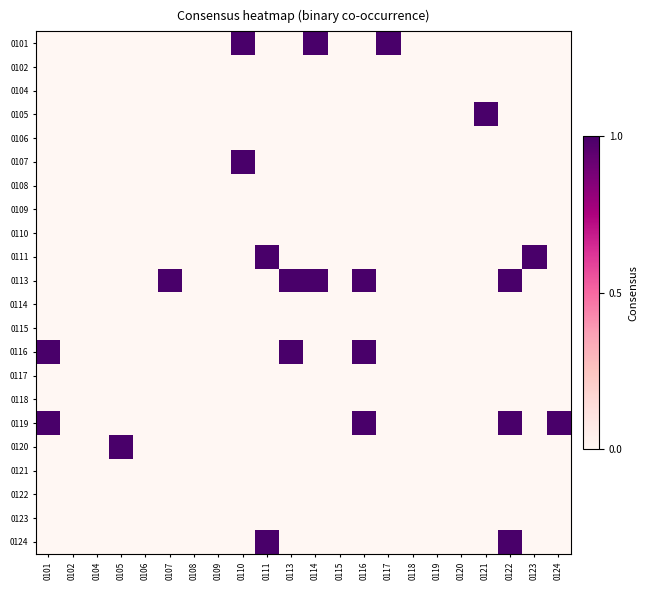

Reading right to left, what are all the values shown in this chart?

0101: 0124=0	0123=0	0122=0	0121=0	0120=0	0119=0	0118=0	0117=1	0116=0	0115=0	0114=1	0113=0	0111=0	0110=1	0109=0	0108=0	0107=0	0106=0	0105=0	0104=0	0102=0	0101=0
0102: 0124=0	0123=0	0122=0	0121=0	0120=0	0119=0	0118=0	0117=0	0116=0	0115=0	0114=0	0113=0	0111=0	0110=0	0109=0	0108=0	0107=0	0106=0	0105=0	0104=0	0102=0	0101=0
0104: 0124=0	0123=0	0122=0	0121=0	0120=0	0119=0	0118=0	0117=0	0116=0	0115=0	0114=0	0113=0	0111=0	0110=0	0109=0	0108=0	0107=0	0106=0	0105=0	0104=0	0102=0	0101=0
0105: 0124=0	0123=0	0122=0	0121=1	0120=0	0119=0	0118=0	0117=0	0116=0	0115=0	0114=0	0113=0	0111=0	0110=0	0109=0	0108=0	0107=0	0106=0	0105=0	0104=0	0102=0	0101=0
0106: 0124=0	0123=0	0122=0	0121=0	0120=0	0119=0	0118=0	0117=0	0116=0	0115=0	0114=0	0113=0	0111=0	0110=0	0109=0	0108=0	0107=0	0106=0	0105=0	0104=0	0102=0	0101=0
0107: 0124=0	0123=0	0122=0	0121=0	0120=0	0119=0	0118=0	0117=0	0116=0	0115=0	0114=0	0113=0	0111=0	0110=1	0109=0	0108=0	0107=0	0106=0	0105=0	0104=0	0102=0	0101=0
0108: 0124=0	0123=0	0122=0	0121=0	0120=0	0119=0	0118=0	0117=0	0116=0	0115=0	0114=0	0113=0	0111=0	0110=0	0109=0	0108=0	0107=0	0106=0	0105=0	0104=0	0102=0	0101=0
0109: 0124=0	0123=0	0122=0	0121=0	0120=0	0119=0	0118=0	0117=0	0116=0	0115=0	0114=0	0113=0	0111=0	0110=0	0109=0	0108=0	0107=0	0106=0	0105=0	0104=0	0102=0	0101=0
0110: 0124=0	0123=0	0122=0	0121=0	0120=0	0119=0	0118=0	0117=0	0116=0	0115=0	0114=0	0113=0	0111=0	0110=0	0109=0	0108=0	0107=0	0106=0	0105=0	0104=0	0102=0	0101=0
0111: 0124=0	0123=1	0122=0	0121=0	0120=0	0119=0	0118=0	0117=0	0116=0	0115=0	0114=0	0113=0	0111=1	0110=0	0109=0	0108=0	0107=0	0106=0	0105=0	0104=0	0102=0	0101=0
0113: 0124=0	0123=0	0122=1	0121=0	0120=0	0119=0	0118=0	0117=0	0116=1	0115=0	0114=1	0113=1	0111=0	0110=0	0109=0	0108=0	0107=1	0106=0	0105=0	0104=0	0102=0	0101=0
0114: 0124=0	0123=0	0122=0	0121=0	0120=0	0119=0	0118=0	0117=0	0116=0	0115=0	0114=0	0113=0	0111=0	0110=0	0109=0	0108=0	0107=0	0106=0	0105=0	0104=0	0102=0	0101=0
0115: 0124=0	0123=0	0122=0	0121=0	0120=0	0119=0	0118=0	0117=0	0116=0	0115=0	0114=0	0113=0	0111=0	0110=0	0109=0	0108=0	0107=0	0106=0	0105=0	0104=0	0102=0	0101=0
0116: 0124=0	0123=0	0122=0	0121=0	0120=0	0119=0	0118=0	0117=0	0116=1	0115=0	0114=0	0113=1	0111=0	0110=0	0109=0	0108=0	0107=0	0106=0	0105=0	0104=0	0102=0	0101=1
0117: 0124=0	0123=0	0122=0	0121=0	0120=0	0119=0	0118=0	0117=0	0116=0	0115=0	0114=0	0113=0	0111=0	0110=0	0109=0	0108=0	0107=0	0106=0	0105=0	0104=0	0102=0	0101=0
0118: 0124=0	0123=0	0122=0	0121=0	0120=0	0119=0	0118=0	0117=0	0116=0	0115=0	0114=0	0113=0	0111=0	0110=0	0109=0	0108=0	0107=0	0106=0	0105=0	0104=0	0102=0	0101=0
0119: 0124=1	0123=0	0122=1	0121=0	0120=0	0119=0	0118=0	0117=0	0116=1	0115=0	0114=0	0113=0	0111=0	0110=0	0109=0	0108=0	0107=0	0106=0	0105=0	0104=0	0102=0	0101=1
0120: 0124=0	0123=0	0122=0	0121=0	0120=0	0119=0	0118=0	0117=0	0116=0	0115=0	0114=0	0113=0	0111=0	0110=0	0109=0	0108=0	0107=0	0106=0	0105=1	0104=0	0102=0	0101=0
0121: 0124=0	0123=0	0122=0	0121=0	0120=0	0119=0	0118=0	0117=0	0116=0	0115=0	0114=0	0113=0	0111=0	0110=0	0109=0	0108=0	0107=0	0106=0	0105=0	0104=0	0102=0	0101=0
0122: 0124=0	0123=0	0122=0	0121=0	0120=0	0119=0	0118=0	0117=0	0116=0	0115=0	0114=0	0113=0	0111=0	0110=0	0109=0	0108=0	0107=0	0106=0	0105=0	0104=0	0102=0	0101=0
0123: 0124=0	0123=0	0122=0	0121=0	0120=0	0119=0	0118=0	0117=0	0116=0	0115=0	0114=0	0113=0	0111=0	0110=0	0109=0	0108=0	0107=0	0106=0	0105=0	0104=0	0102=0	0101=0
0124: 0124=0	0123=0	0122=1	0121=0	0120=0	0119=0	0118=0	0117=0	0116=0	0115=0	0114=0	0113=0	0111=1	0110=0	0109=0	0108=0	0107=0	0106=0	0105=0	0104=0	0102=0	0101=0